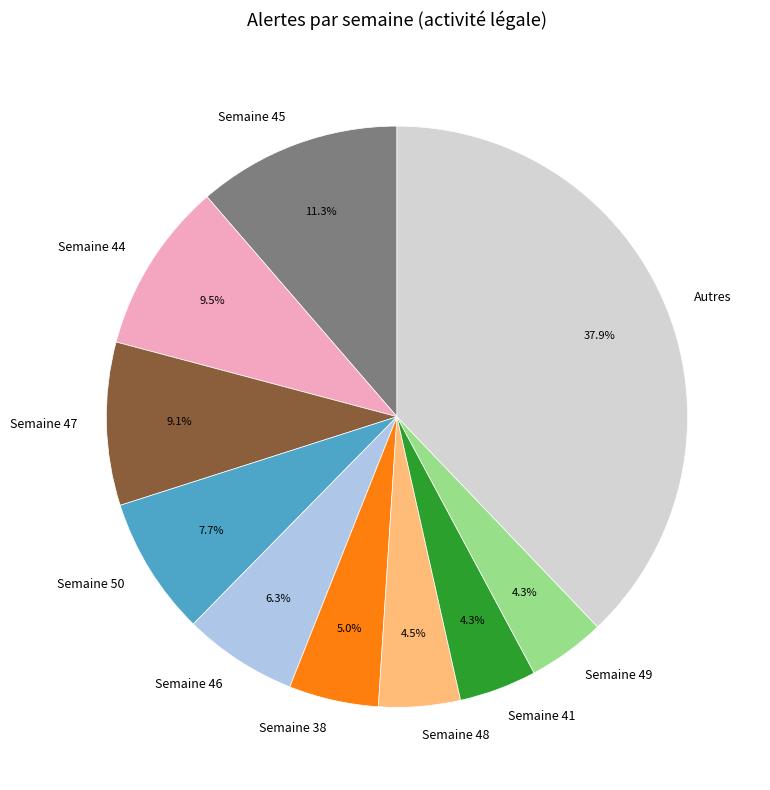

How many segments does this pie chart have?

10